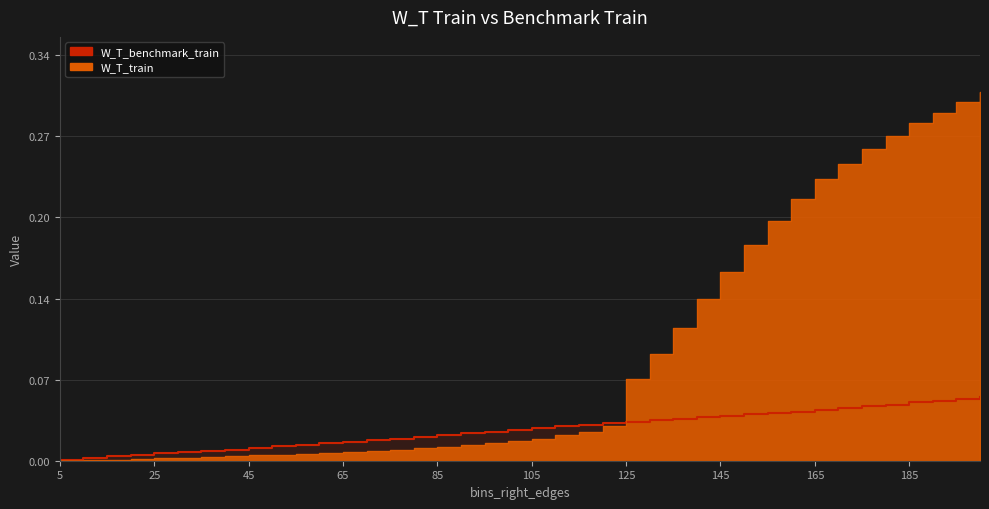

At which category is the sum across all series the highest?

200